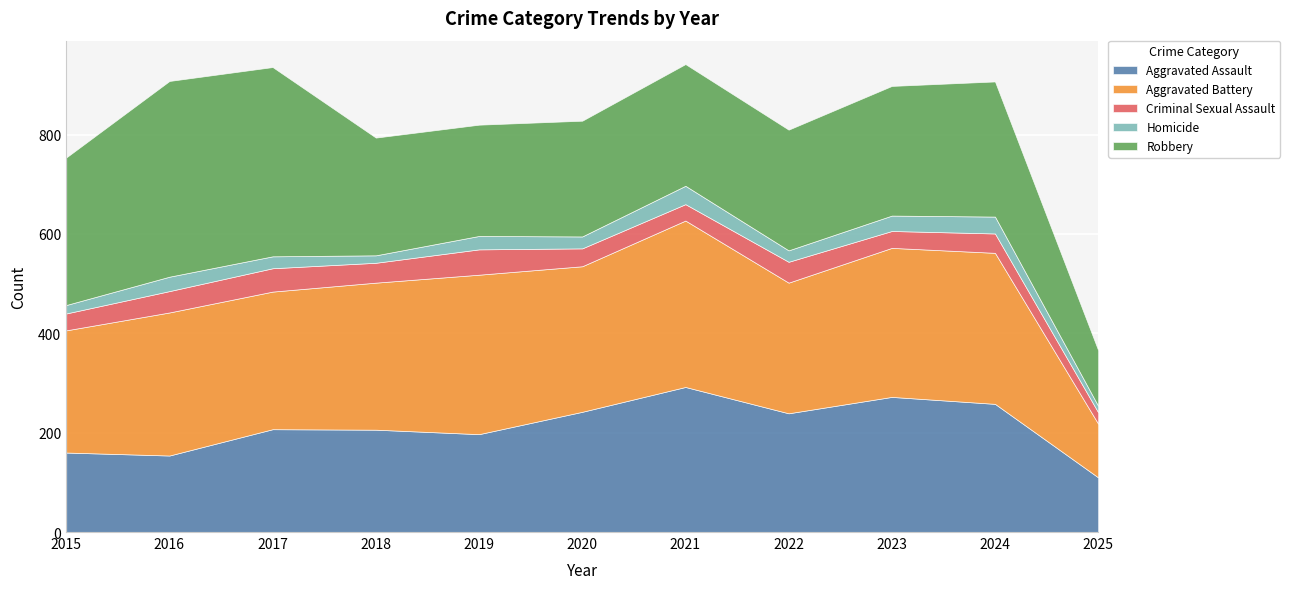

Count the number of data series in this chart.

5